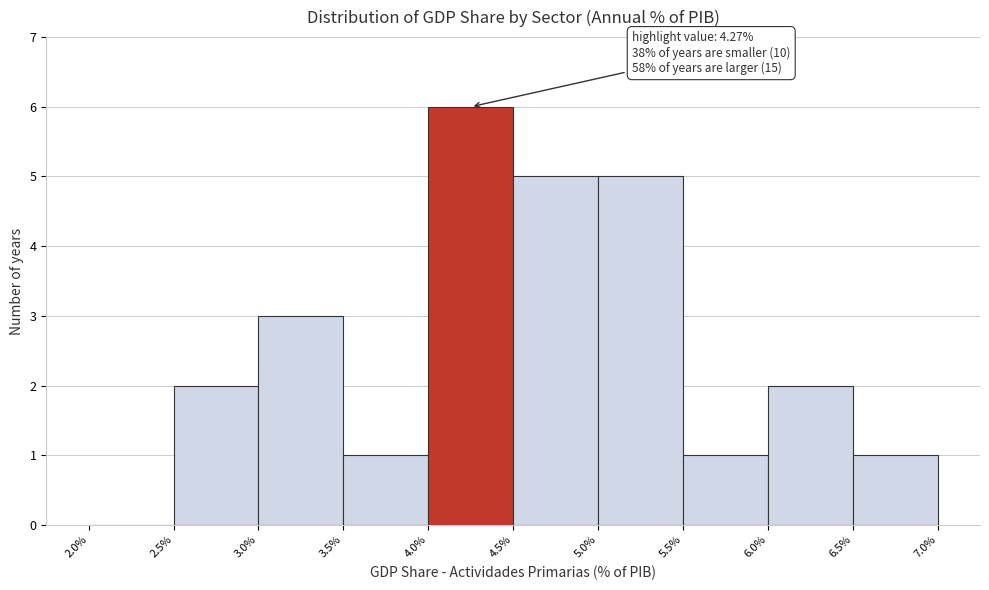

Which range on the x-axis has the tallest bar?

4.0% to 4.5%